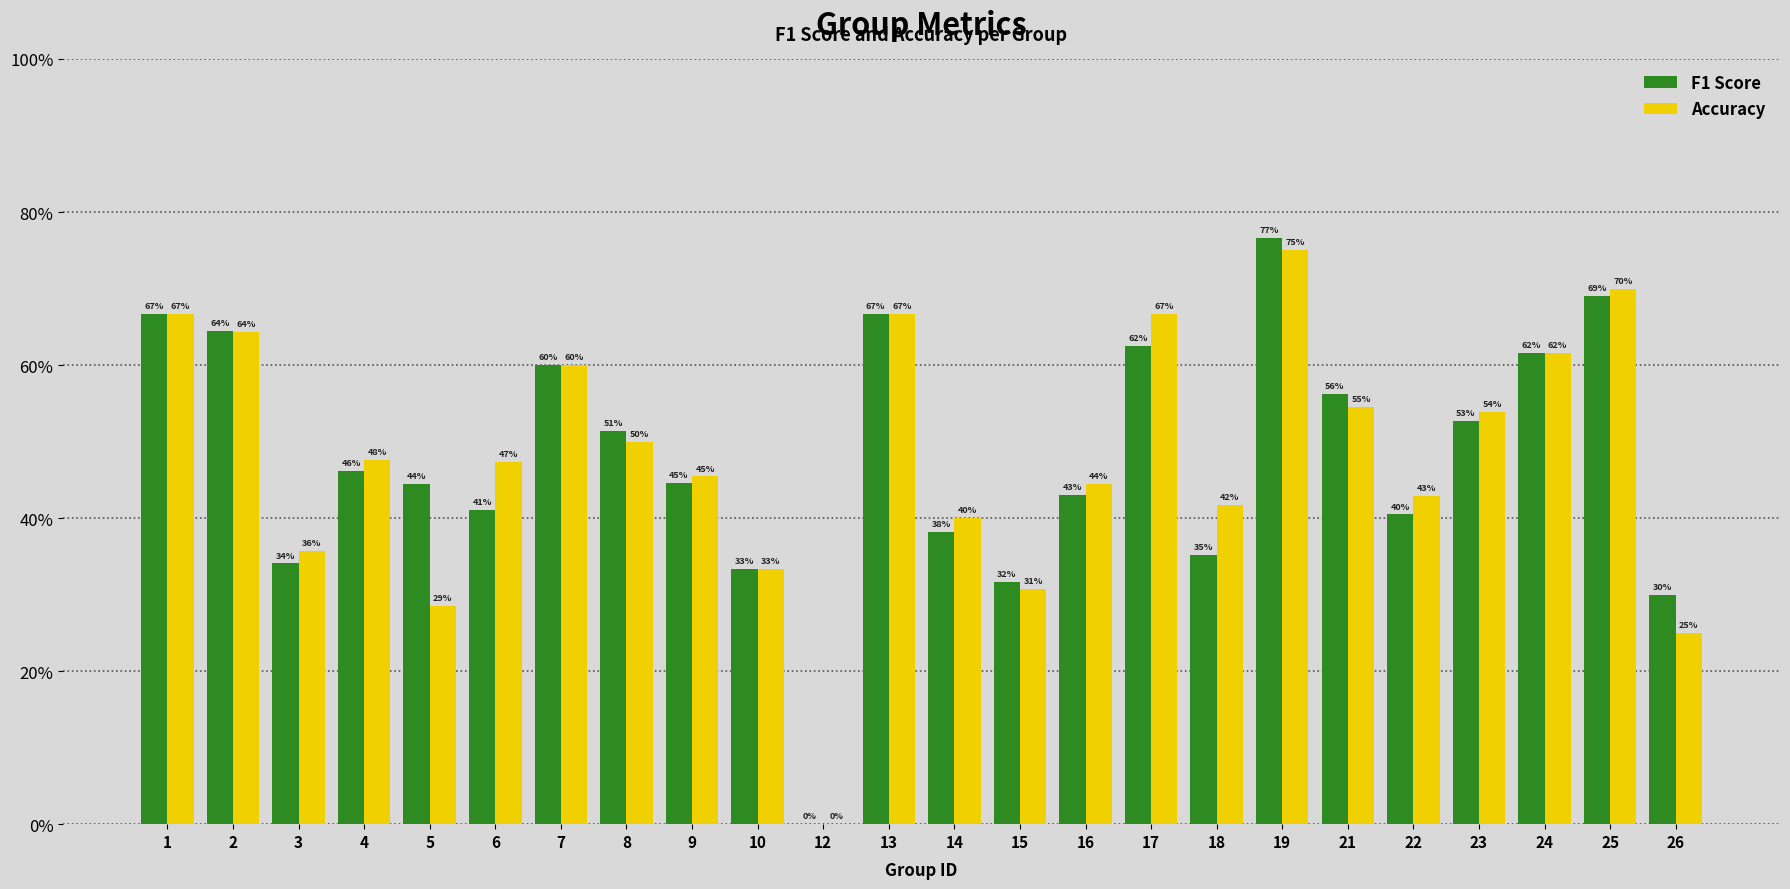

Are the bars horizontal?

No